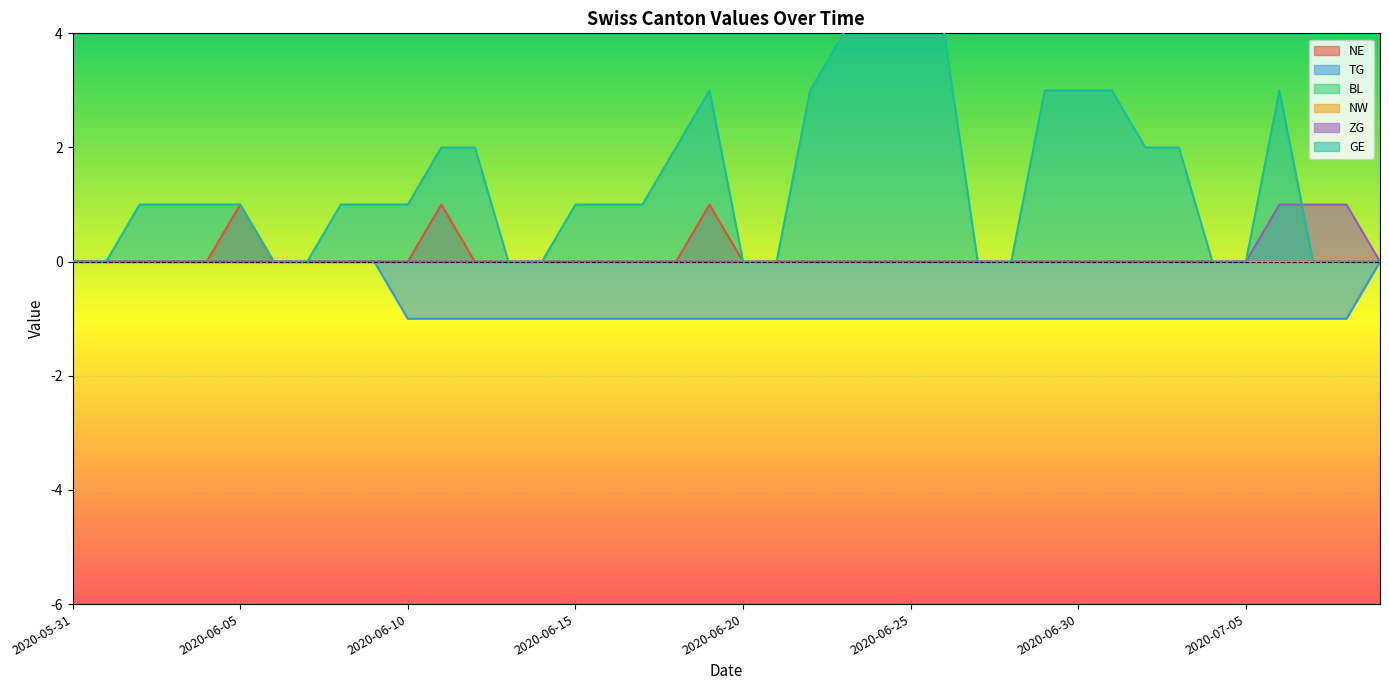

True or false: TG and GE intersect in this chart.

False